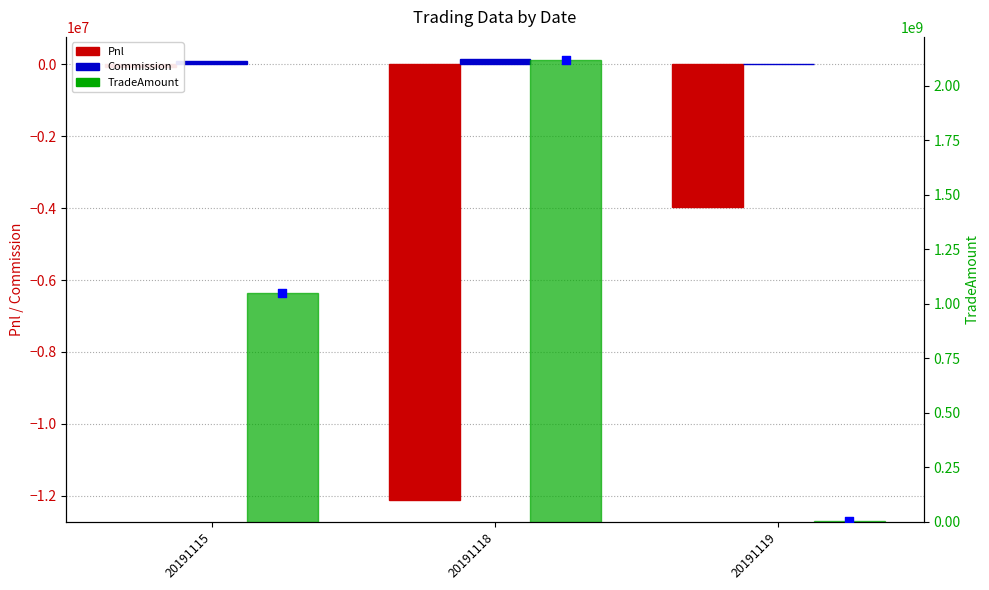

At which category is the sum across all series the highest?

20191118